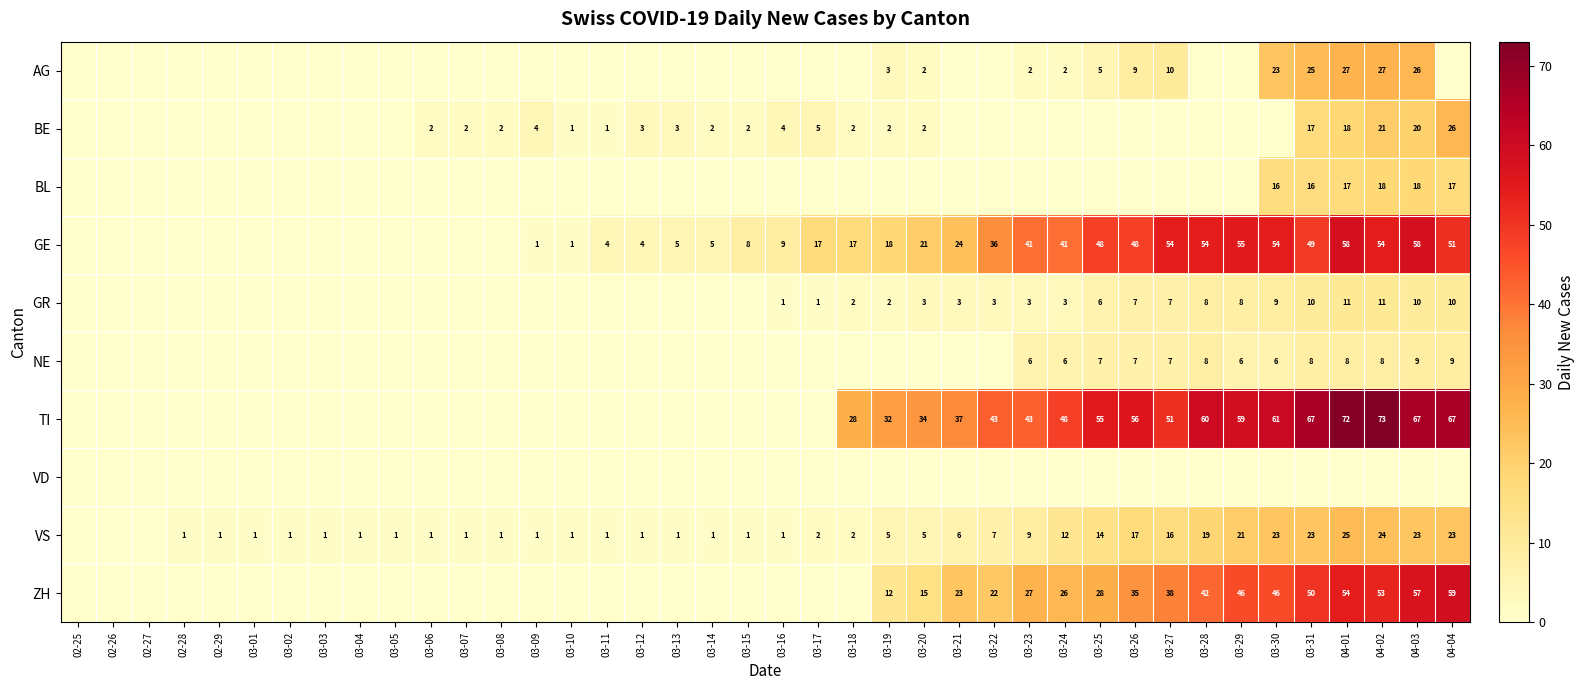

The value of NE at 03-28 is 3. True or false?

False